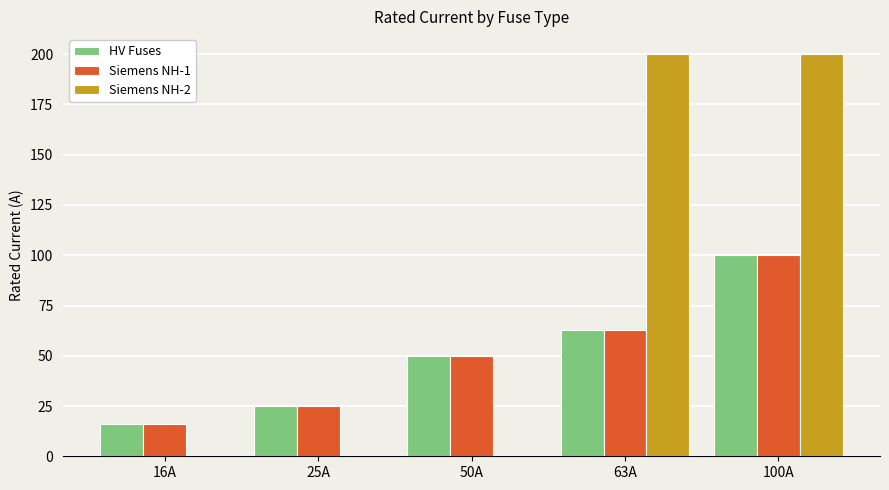

The value of Siemens NH-2 at 63A is 200. True or false?

True